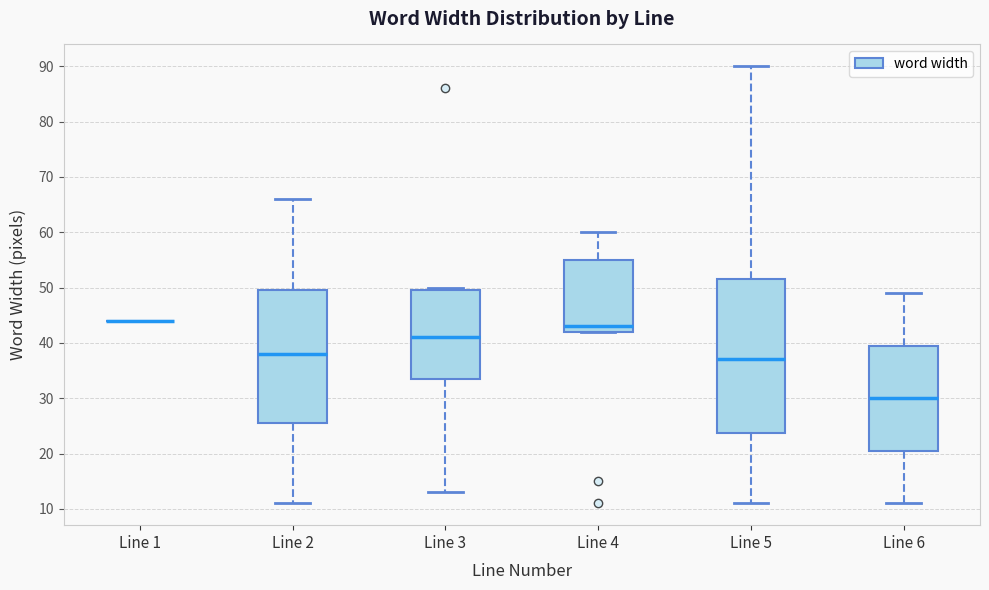

Reading left to right, transcribe this box plot: for each box, give where its median line is, the range the box spans, and where its two whiskers end, as read against the y-axis. The values are not printed on the chart, so give them approximately, as read against the axis.

Line 1: box collapsed to a line at 44, whiskers 44 to 44
Line 2: median 38, box 26 to 50, whiskers 11 to 66
Line 3: median 41, box 34 to 50, whiskers 13 to 50 (just above the box's upper edge)
Line 4: median 43, box 42 to 55, whiskers 42 to 60
Line 5: median 37, box 24 to 52, whiskers 11 to 90
Line 6: median 30, box 21 to 40, whiskers 11 to 49